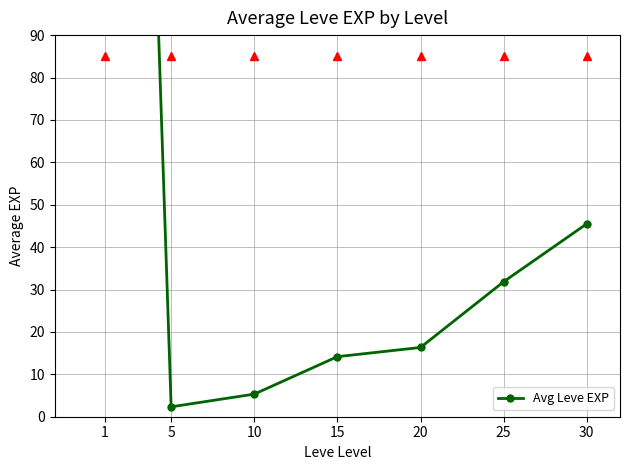

True or false: the data shows 2.3 at 5.

True